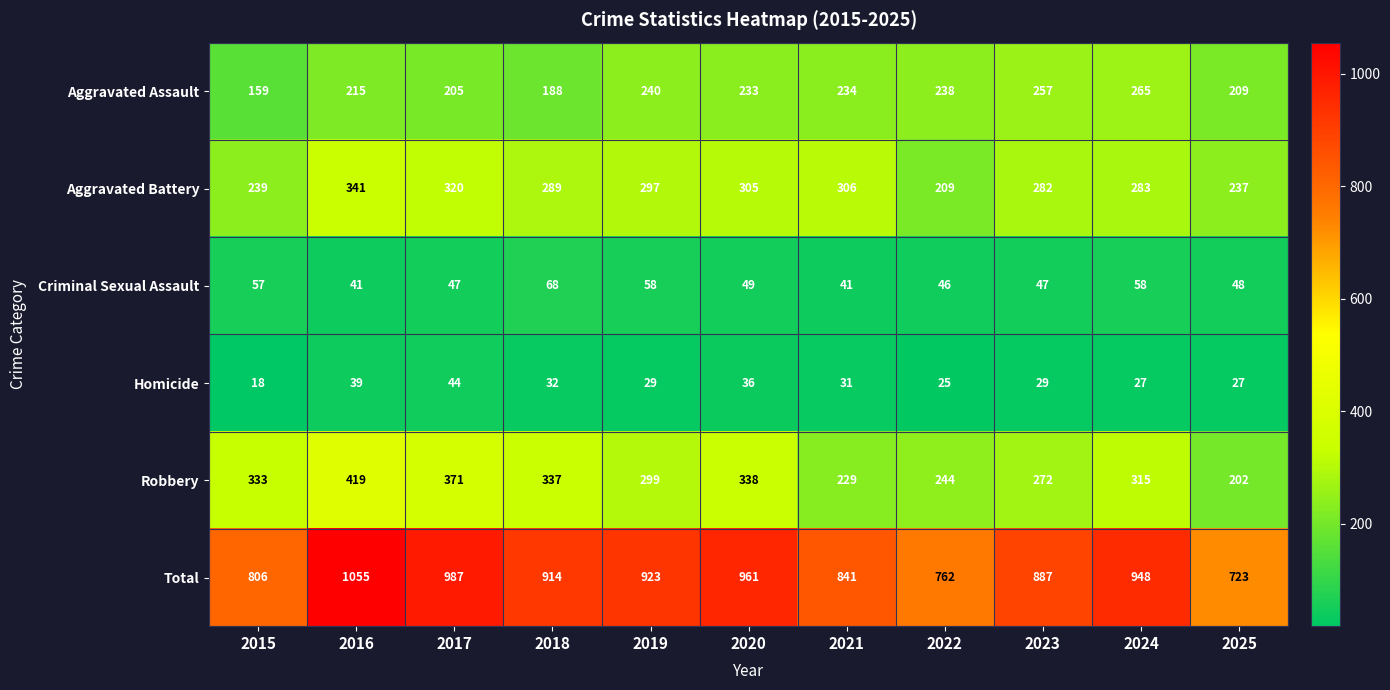

Where is Total nearest to the value 889?

2023